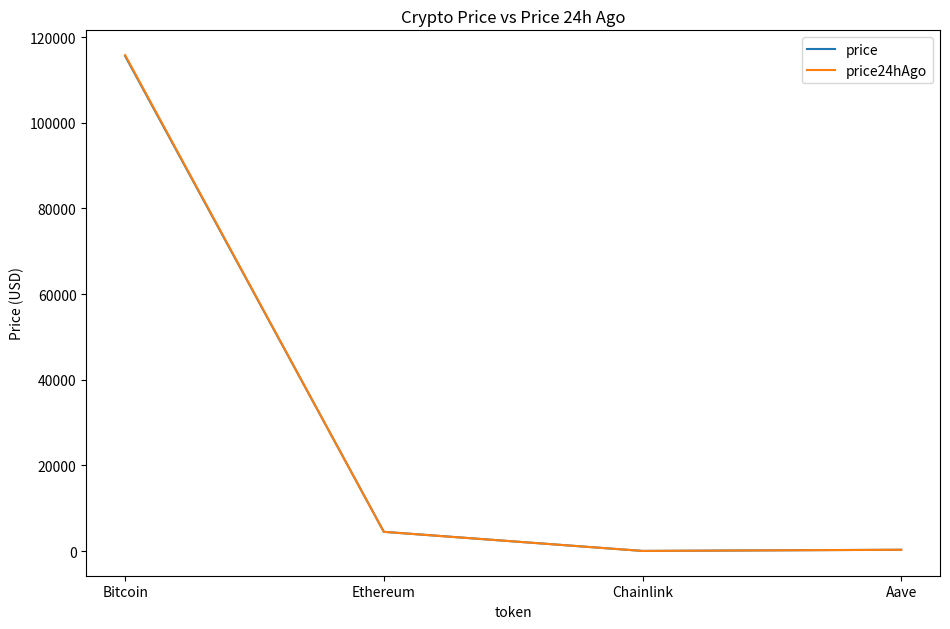

What is the spread (max minus min) of values at Ethereum?

7.7